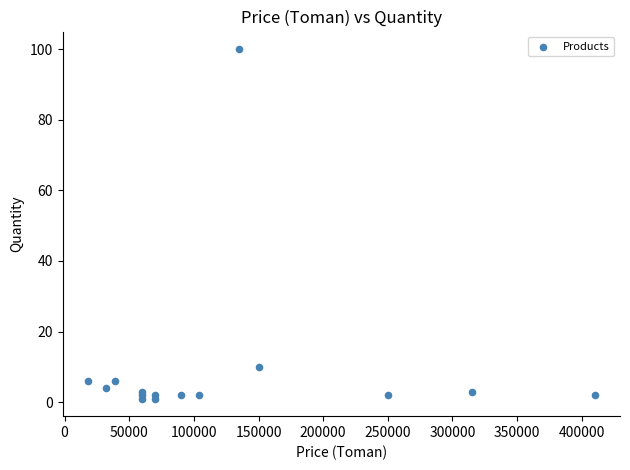

What Y value in the scatter plot is closest to 50?

10